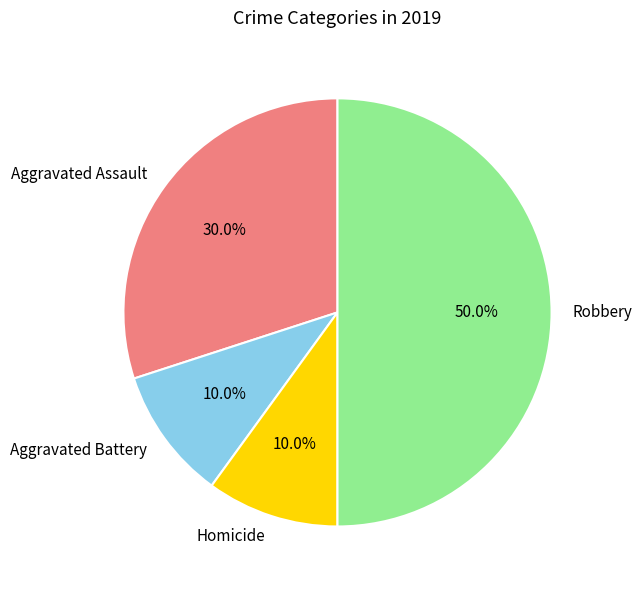

Is Aggravated Battery the majority of the pie?

No